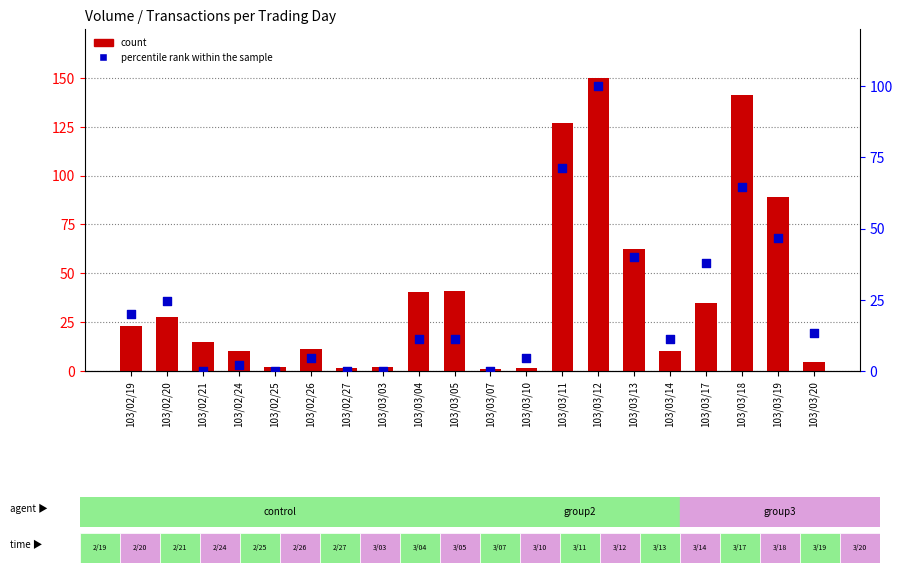

Which series contains the highest Y value?

count